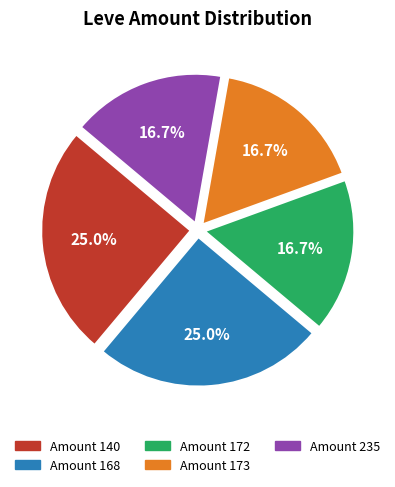

Is there any slice that represents more than half of the pie?

No